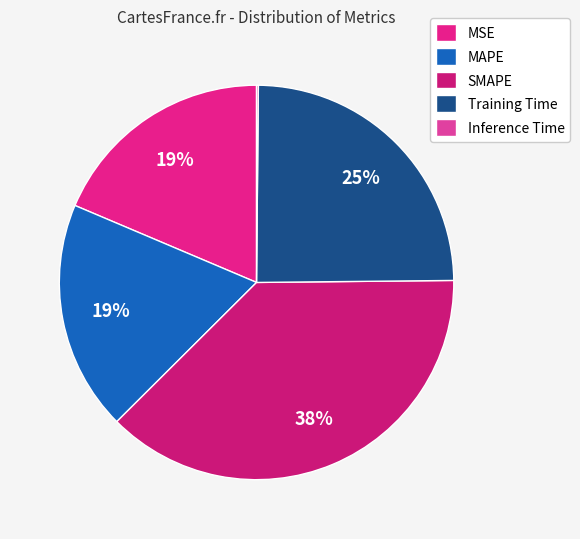

Rank the categories by value from highest to lowest.

SMAPE, Training Time, MAPE, MSE, Inference Time